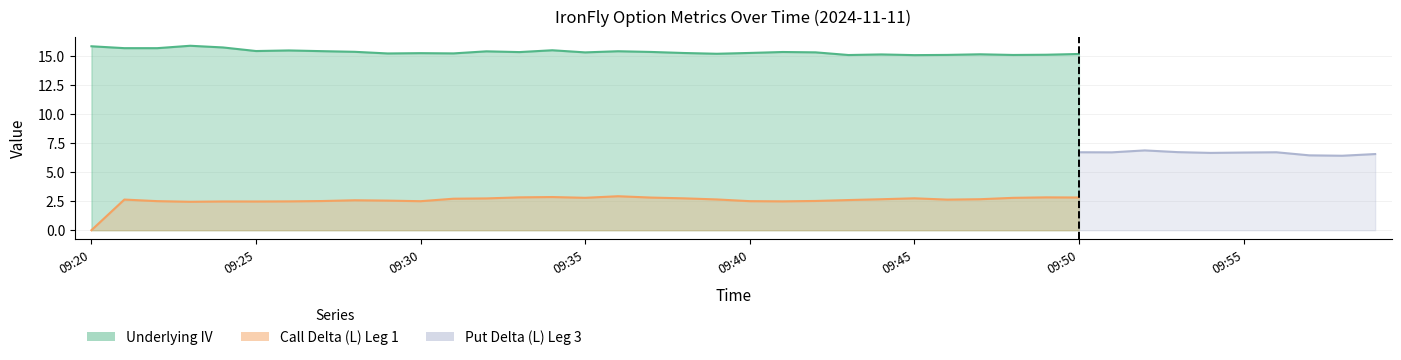

Which category has the lowest value in the Call Delta Leg1 series?

09:20